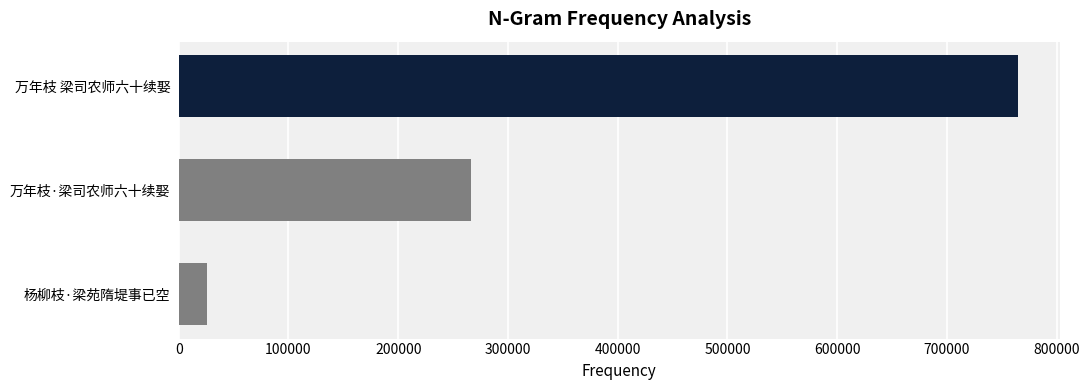

What is the change in value from 万年枝·梁司农师六十续娶 to 万年枝 梁司农师六十续娶?

+498129